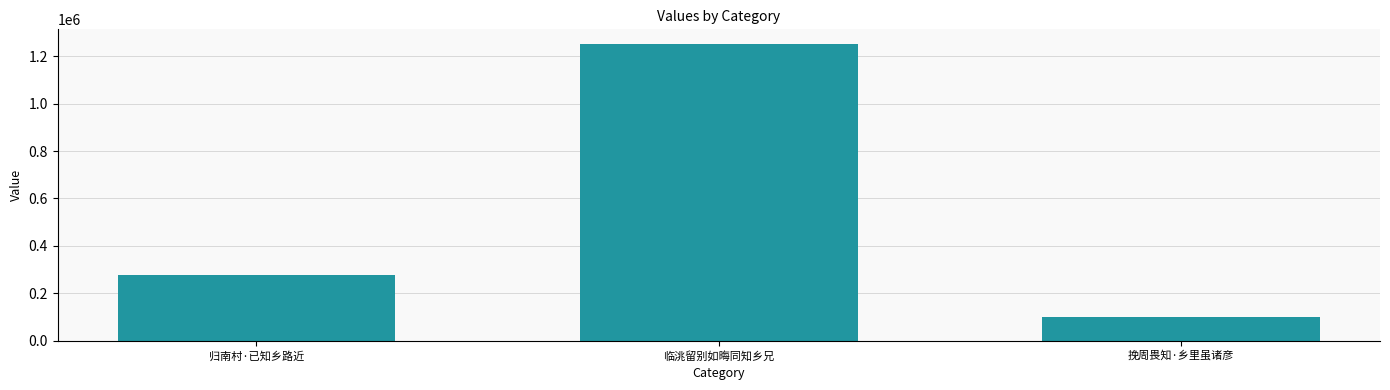

True or false: the data shows 276373 at 归南村·已知乡路近.

True